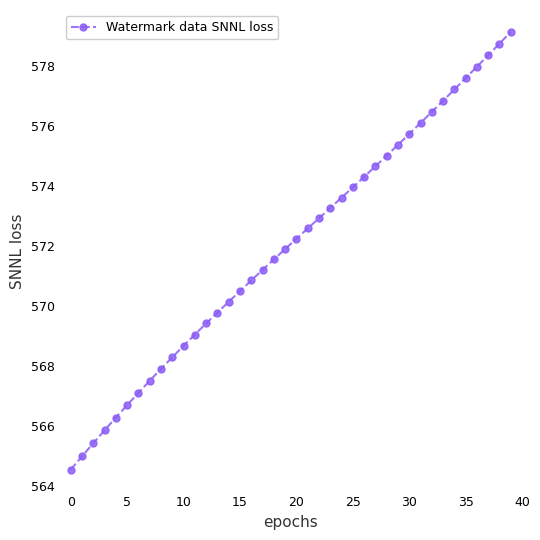

What is the value of the 26th point from the left?

574.0